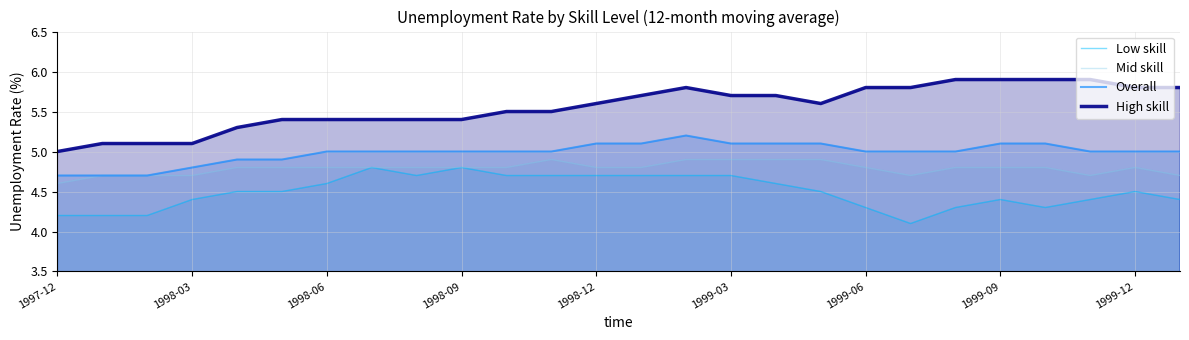

Reading left to right, extract all data points from this chart.

Low skill: 4.2	4.2	4.2	4.4	4.5	4.5	4.6	4.8	4.7	4.8	4.7	4.7	4.7	4.7	4.7	4.7	4.6	4.5	4.3	4.1	4.3	4.4	4.3	4.4	4.5	4.4
Mid skill: 4.6	4.7	4.7	4.7	4.8	4.8	4.8	4.8	4.8	4.8	4.8	4.9	4.8	4.8	4.9	4.9	4.9	4.9	4.8	4.7	4.8	4.8	4.8	4.7	4.8	4.7
Overall: 4.7	4.7	4.7	4.8	4.9	4.9	5.0	5.0	5.0	5.0	5.0	5.0	5.1	5.1	5.2	5.1	5.1	5.1	5.0	5.0	5.0	5.1	5.1	5.0	5.0	5.0
High skill: 5.0	5.1	5.1	5.1	5.3	5.4	5.4	5.4	5.4	5.4	5.5	5.5	5.6	5.7	5.8	5.7	5.7	5.6	5.8	5.8	5.9	5.9	5.9	5.9	5.8	5.8